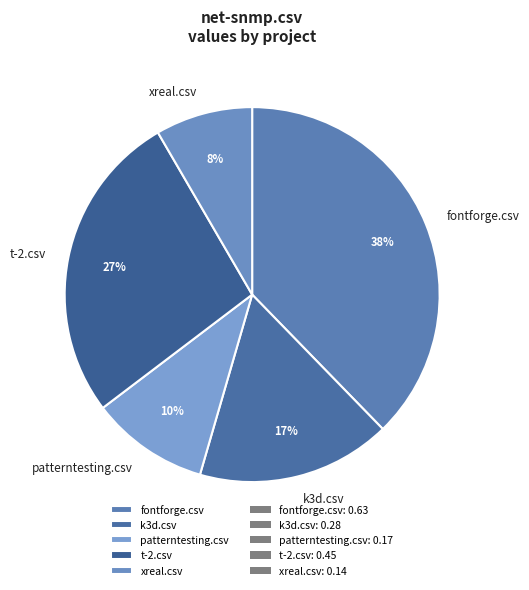

Rank the categories by value from lowest to highest.

xreal.csv, patterntesting.csv, k3d.csv, t-2.csv, fontforge.csv